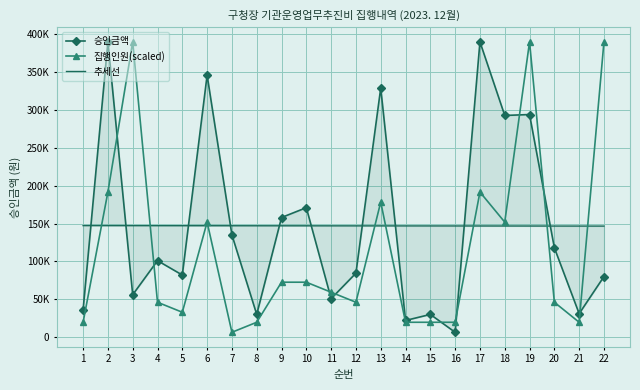

What is the minimum value for 추세선?

146661.3